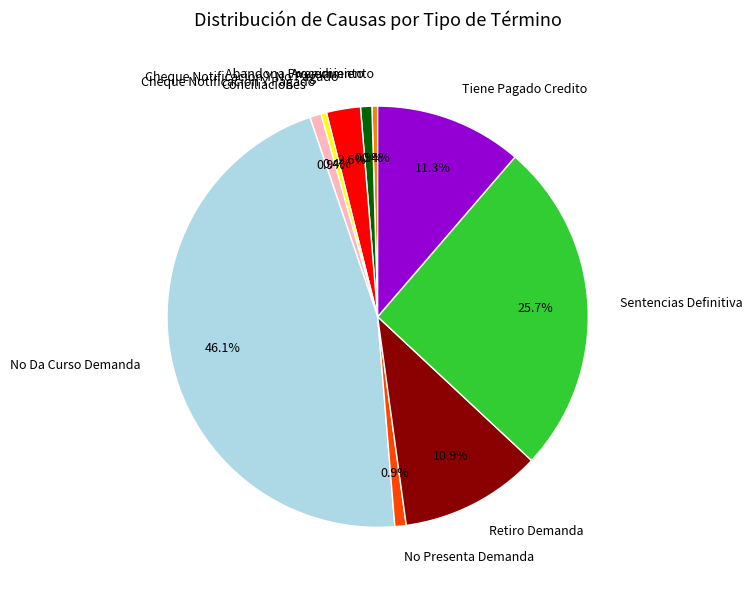

Does Retiro Demanda account for over 50% of the chart?

No